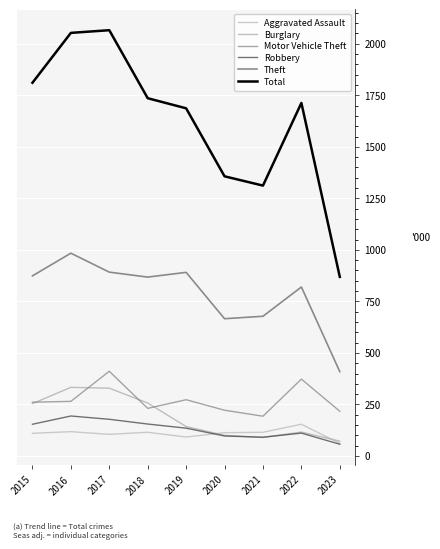

Where is the first local maximum for Robbery?

2016